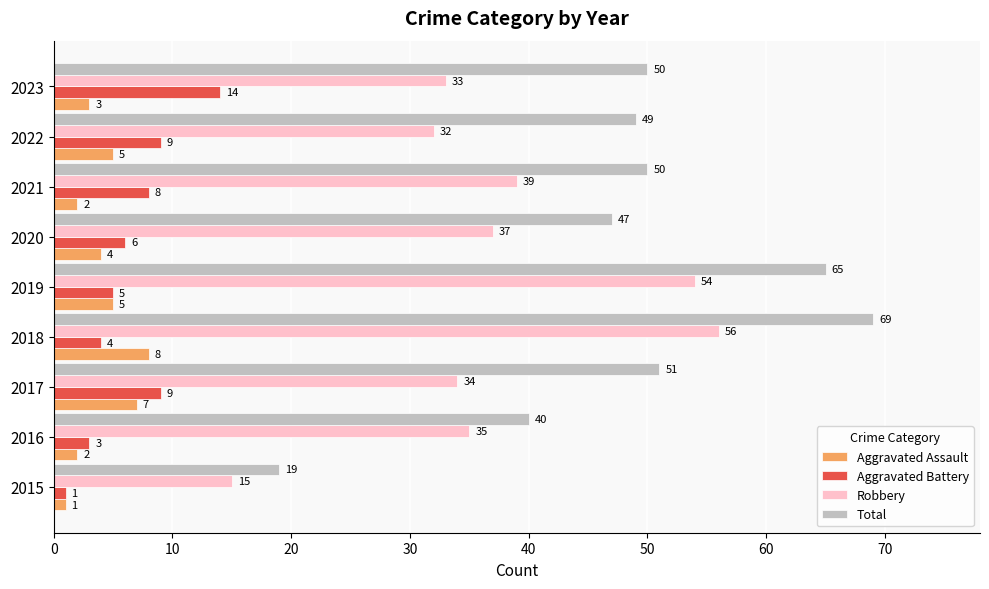

What is the difference between the second highest and minimum values in the Aggravated Assault series?

6